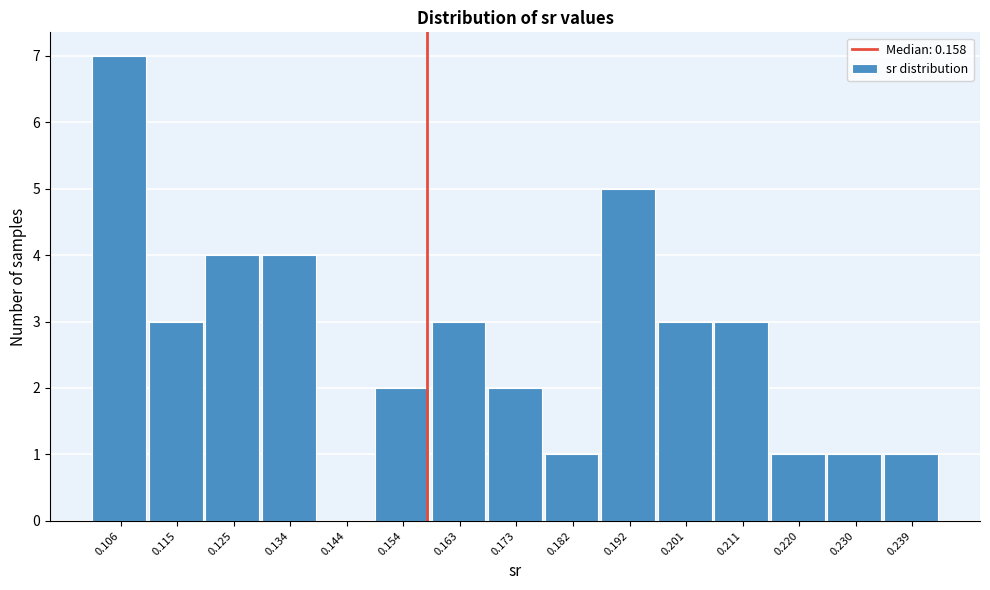

What is the height of the bar covering 0.177 to 0.187 on the x-axis? Neither the bar edges nor the heights are printed on the chart, so give them approximately, as read against the axes.

1